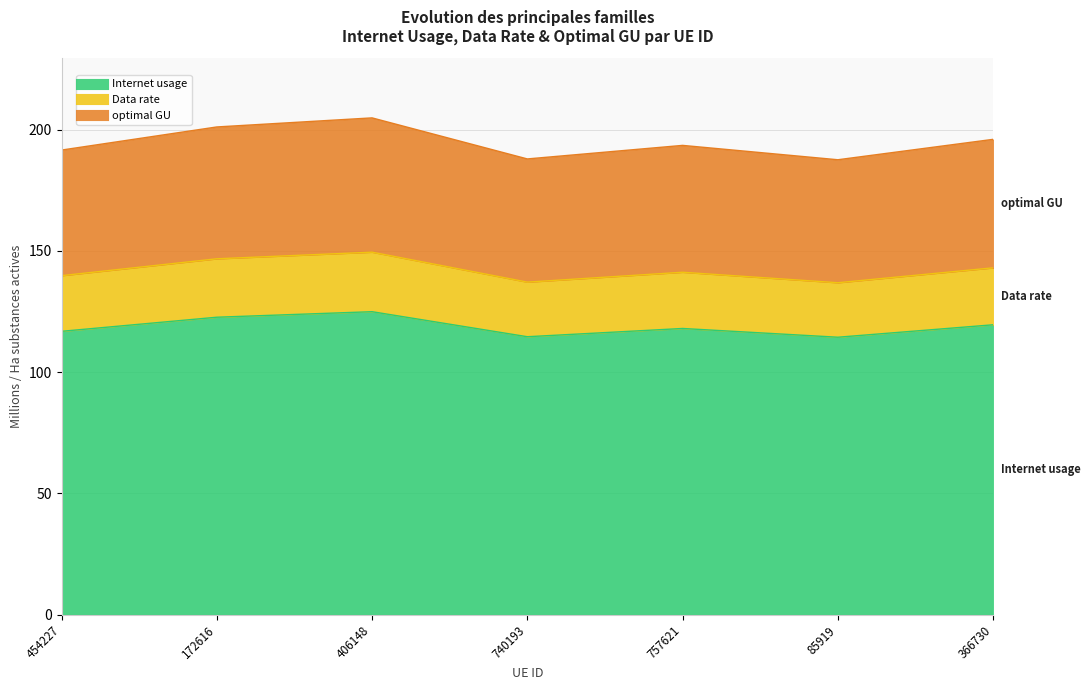

What position from the right is 85919?

2